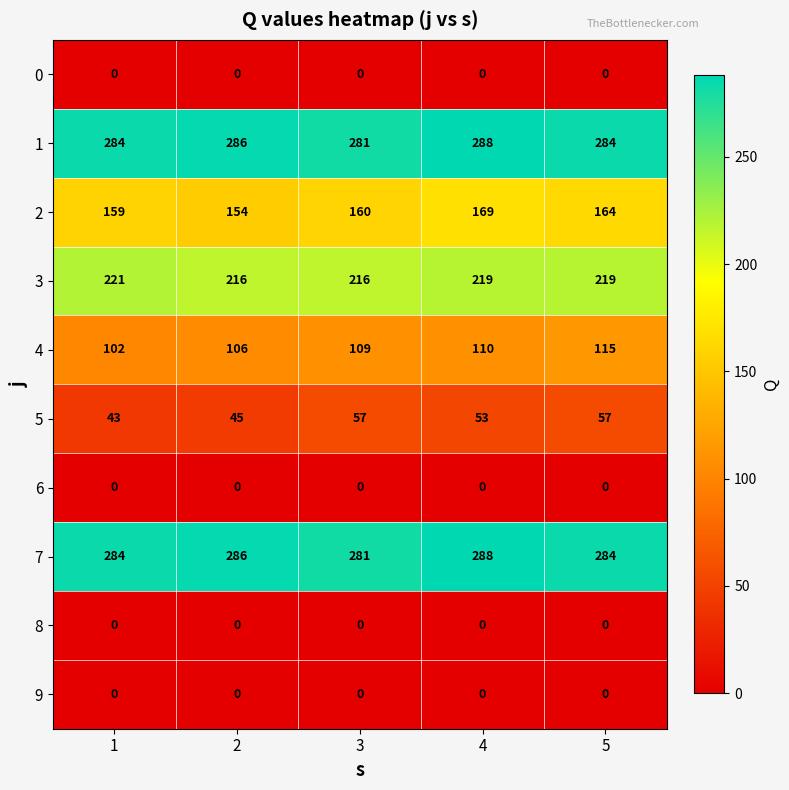

How many categories are shown in the chart?

5